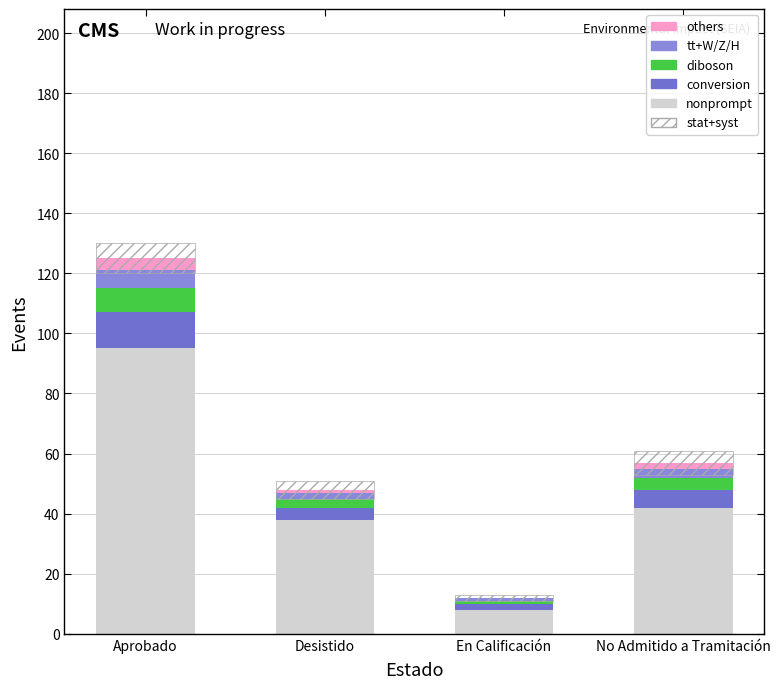

What is the highest value of the diboson series?

8